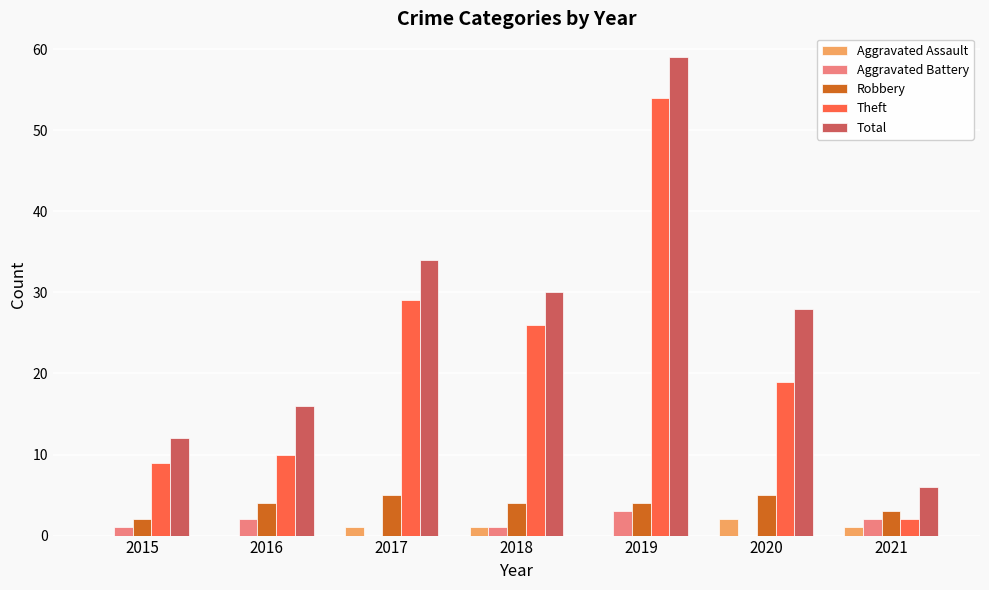

At which category is the sum across all series the highest?

2019